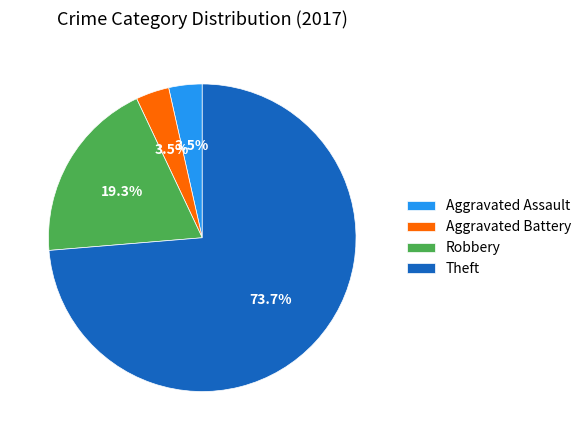

Do Aggravated Assault and Aggravated Battery together represent more than half of the pie?

No